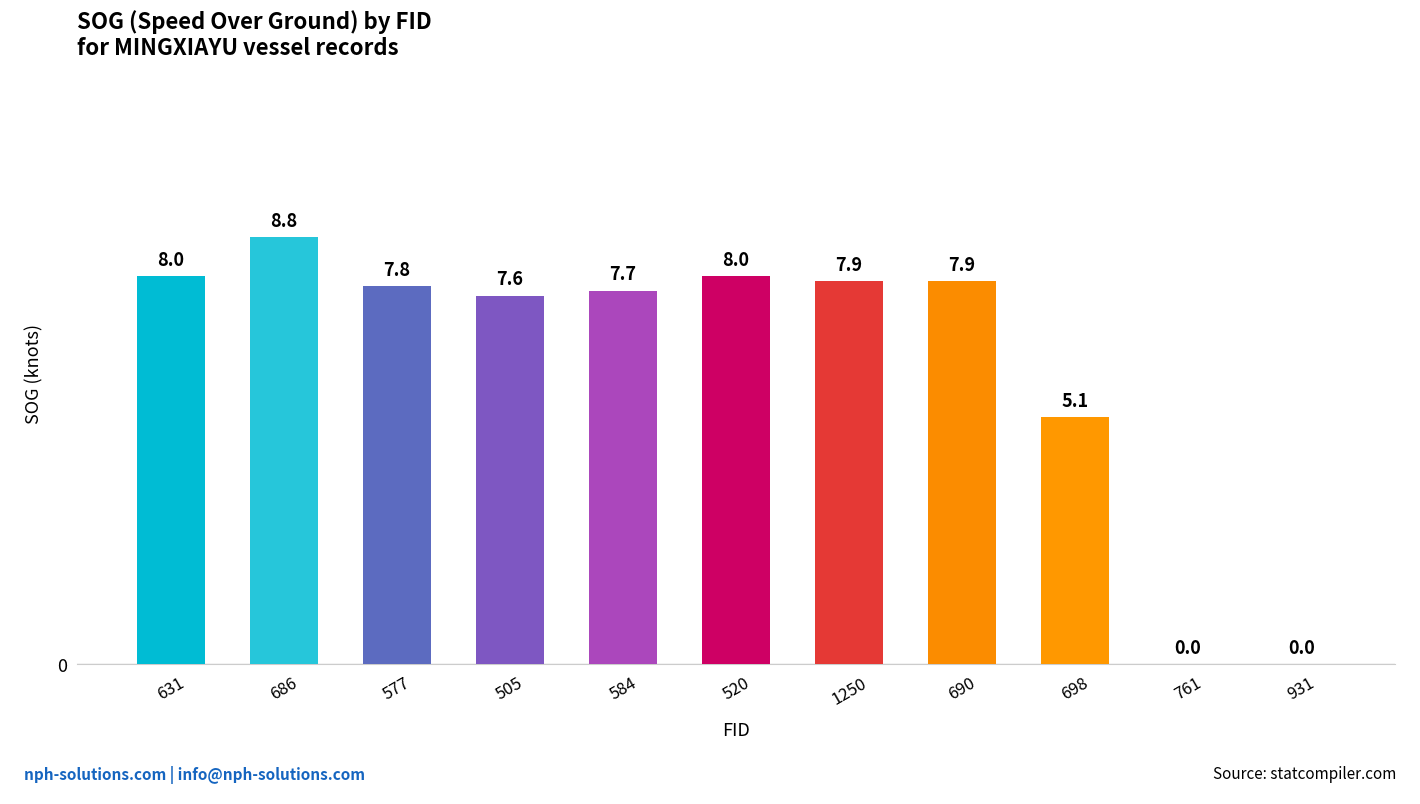

What is the sum of the values at 686 and 698?

13.9